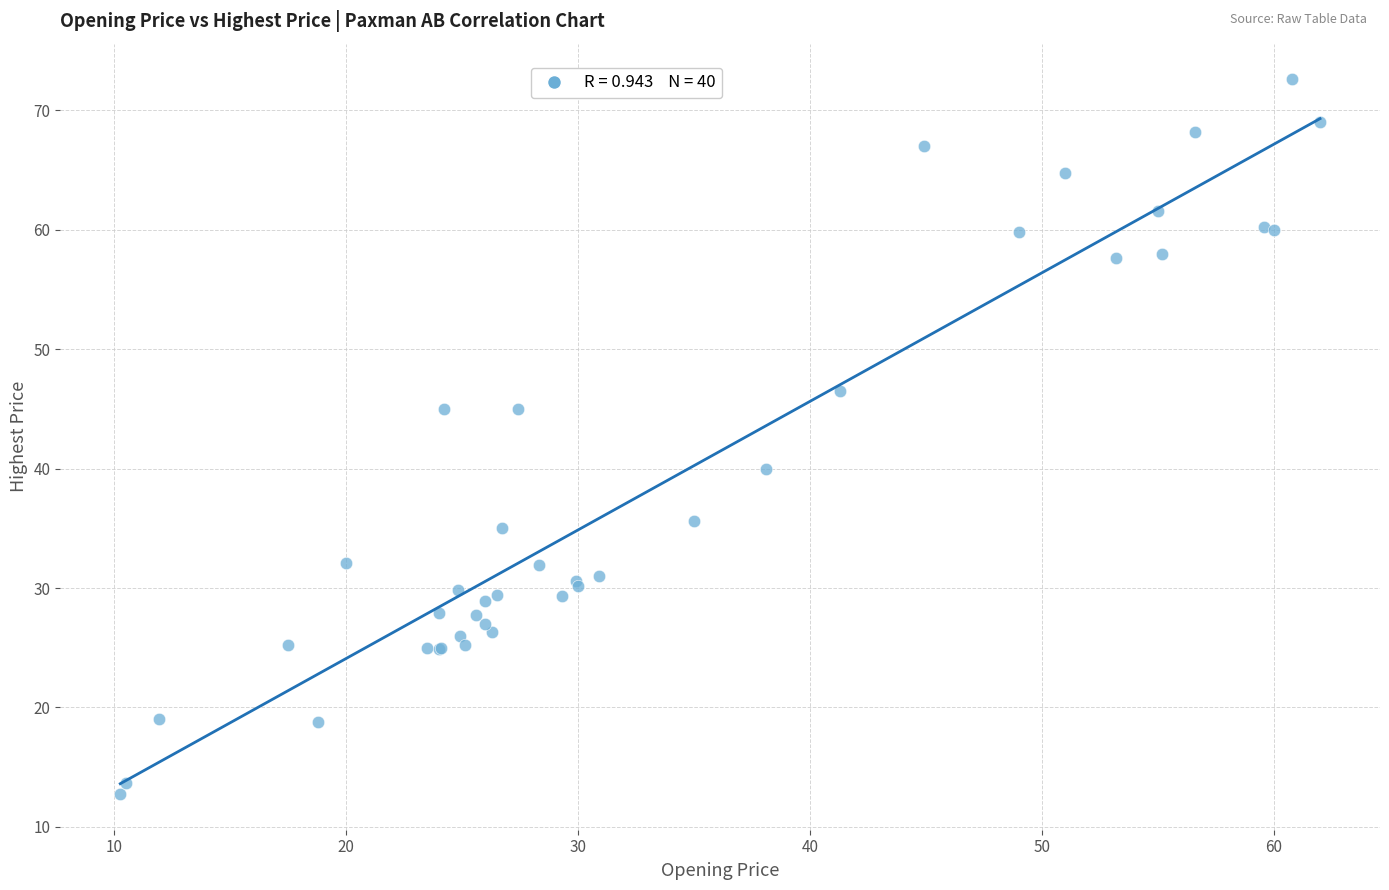

What Y value in the scatter plot is closest to 42?

40.0